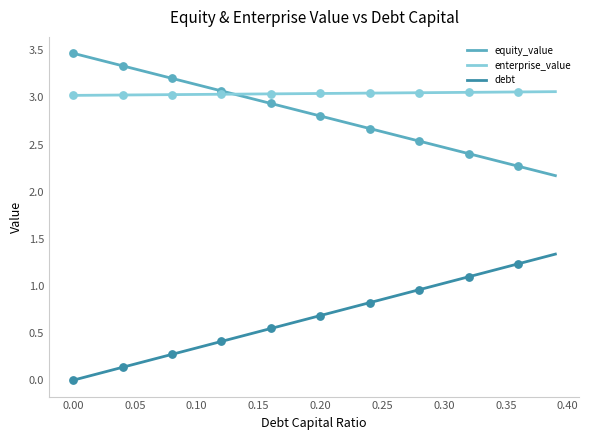

Which series has the largest total across all categories?

enterprise_value